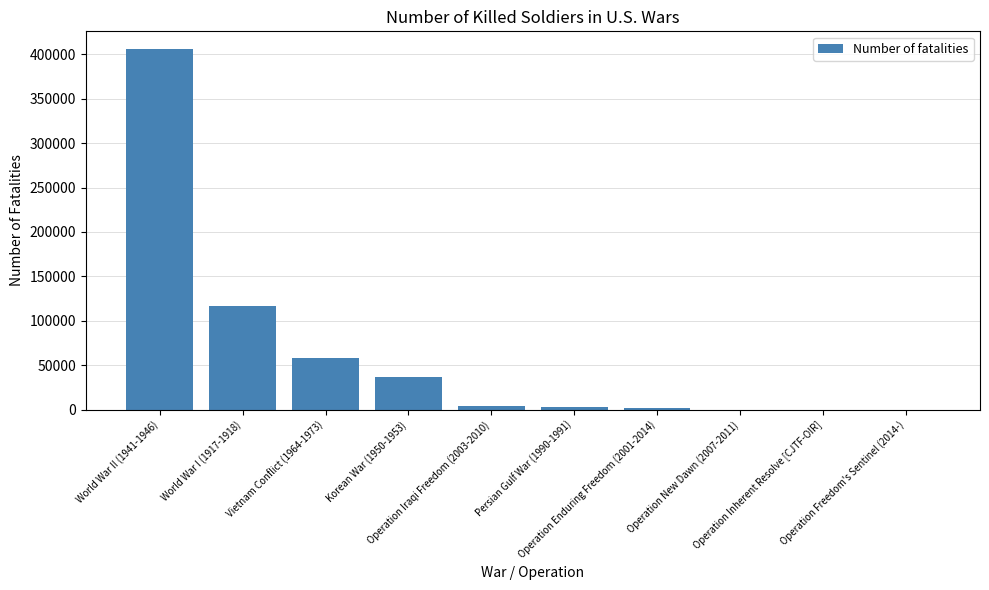

What is the sum of all values?

626245